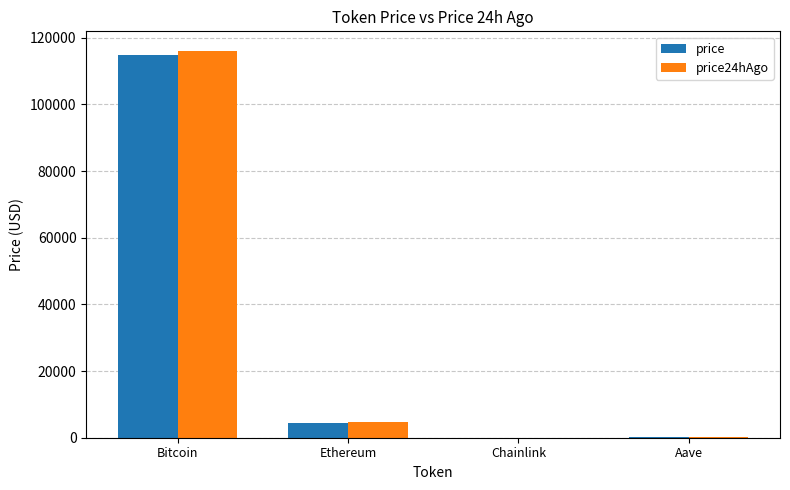

What is the highest value of the price24hAgo series?

116093.0